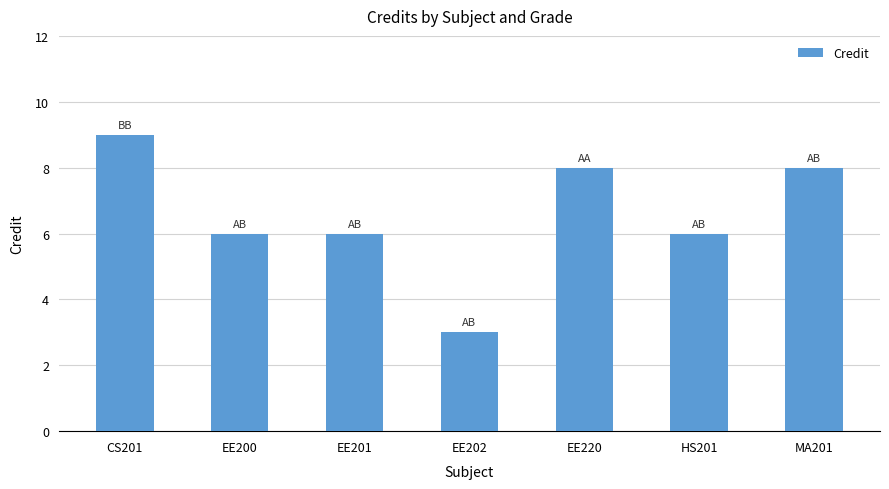

Reading right to left, what are all the values shown in this chart?

8	6	8	3	6	6	9